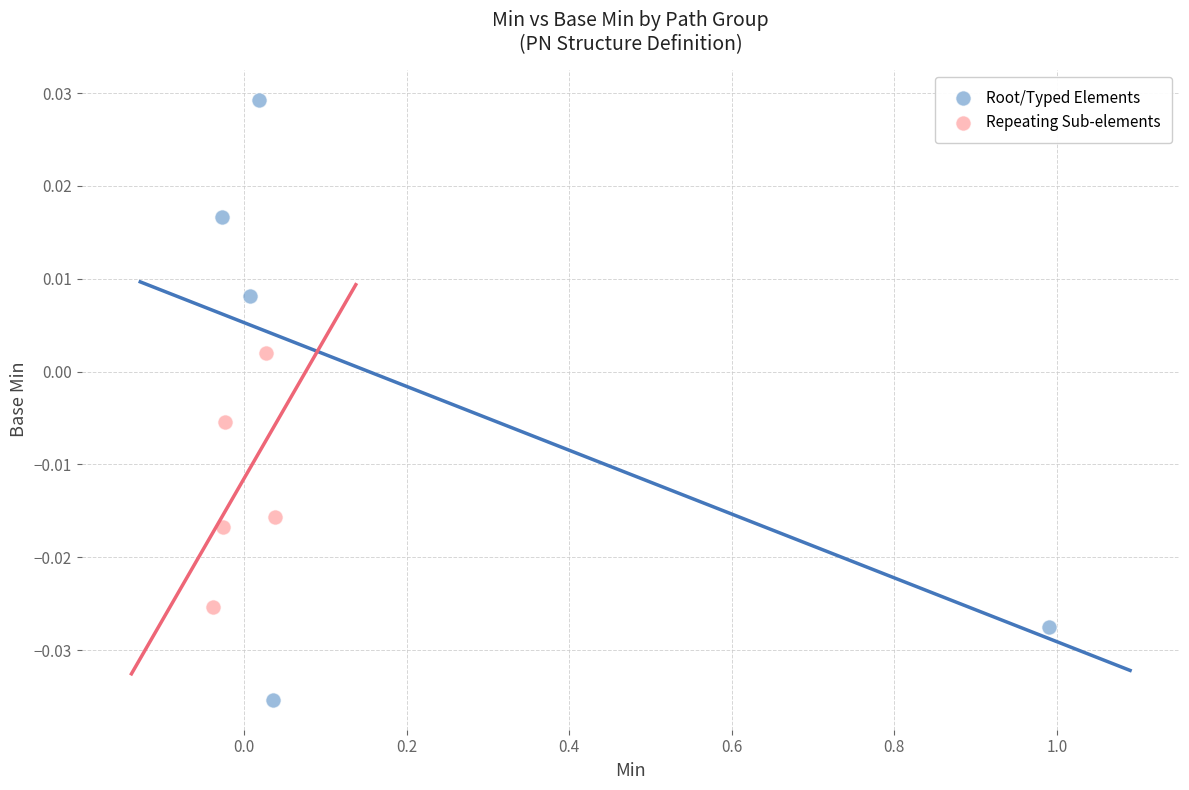

Which series has the largest Y range (max minus min)?

Root/Typed Elements